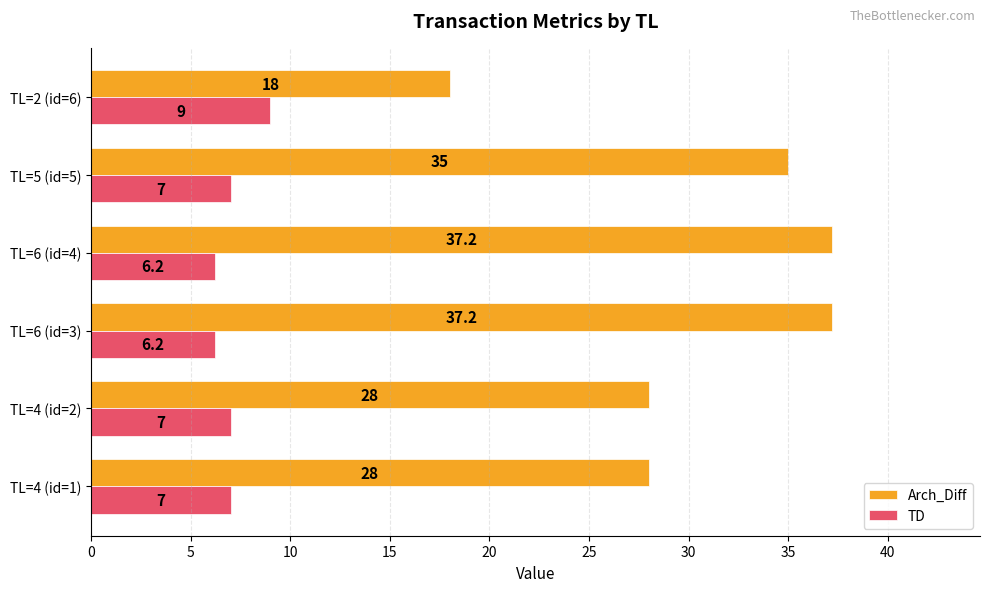

What are all the series names shown in the legend?

Arch_Diff, TD